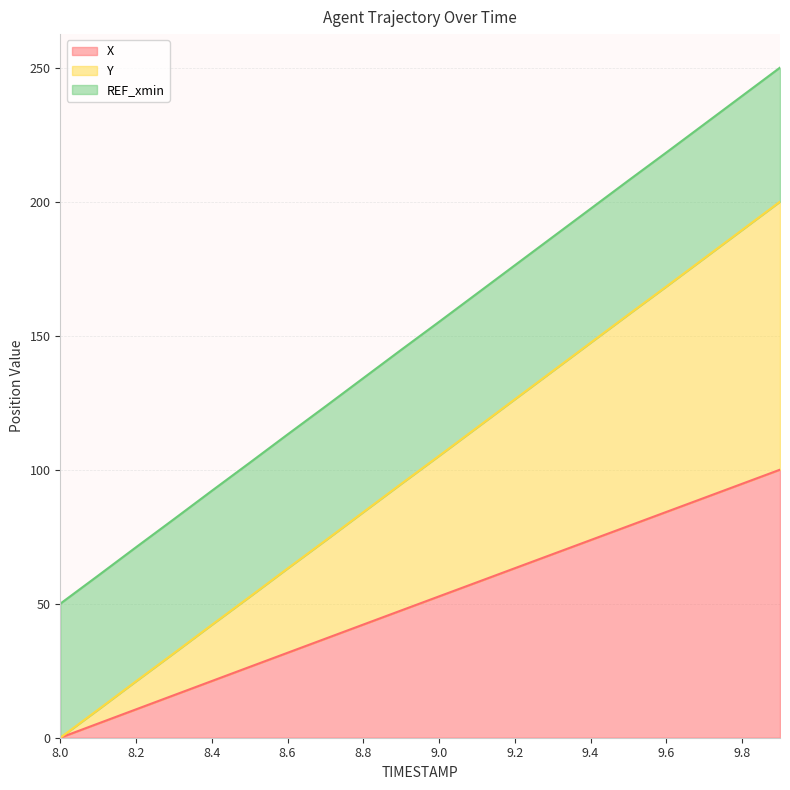

How many lines are shown in the chart?

3